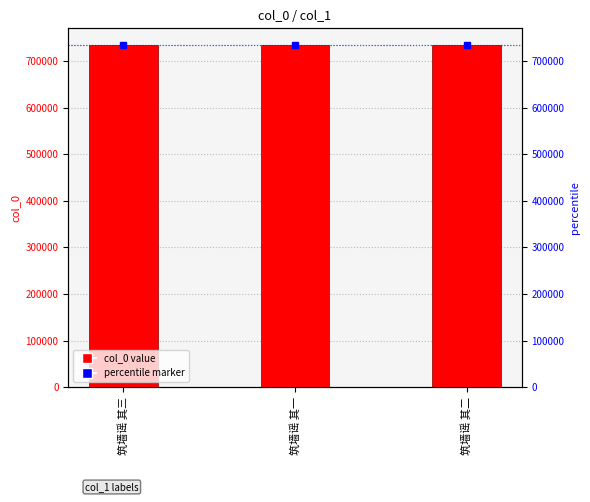

Approximately how many times larger is the value at 筑墙谣 其二 compared to 筑墙谣 其三?

1.0